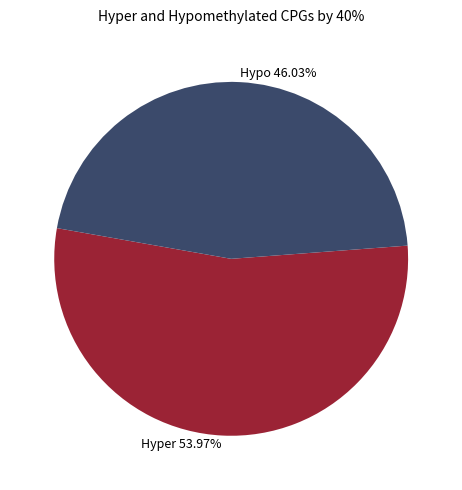

To the nearest percent, what is the average slice percentage?

50%